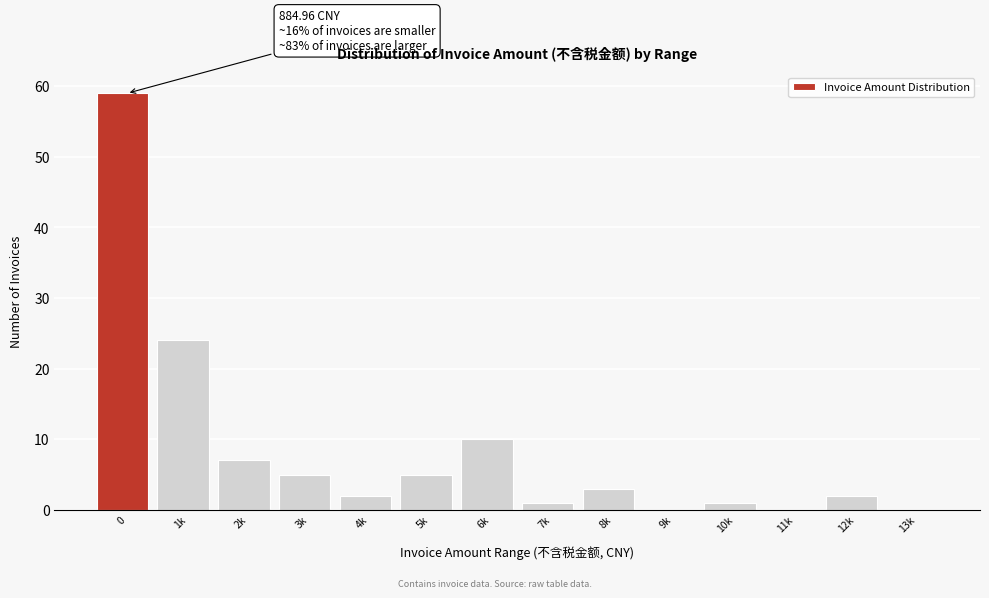

Reading left to right, what are all the values shown in this chart?

0=59	1k=24	2k=7	3k=5	4k=2	5k=5	6k=10	7k=1	8k=3	9k=0	10k=1	11k=0	12k=2	13k=0